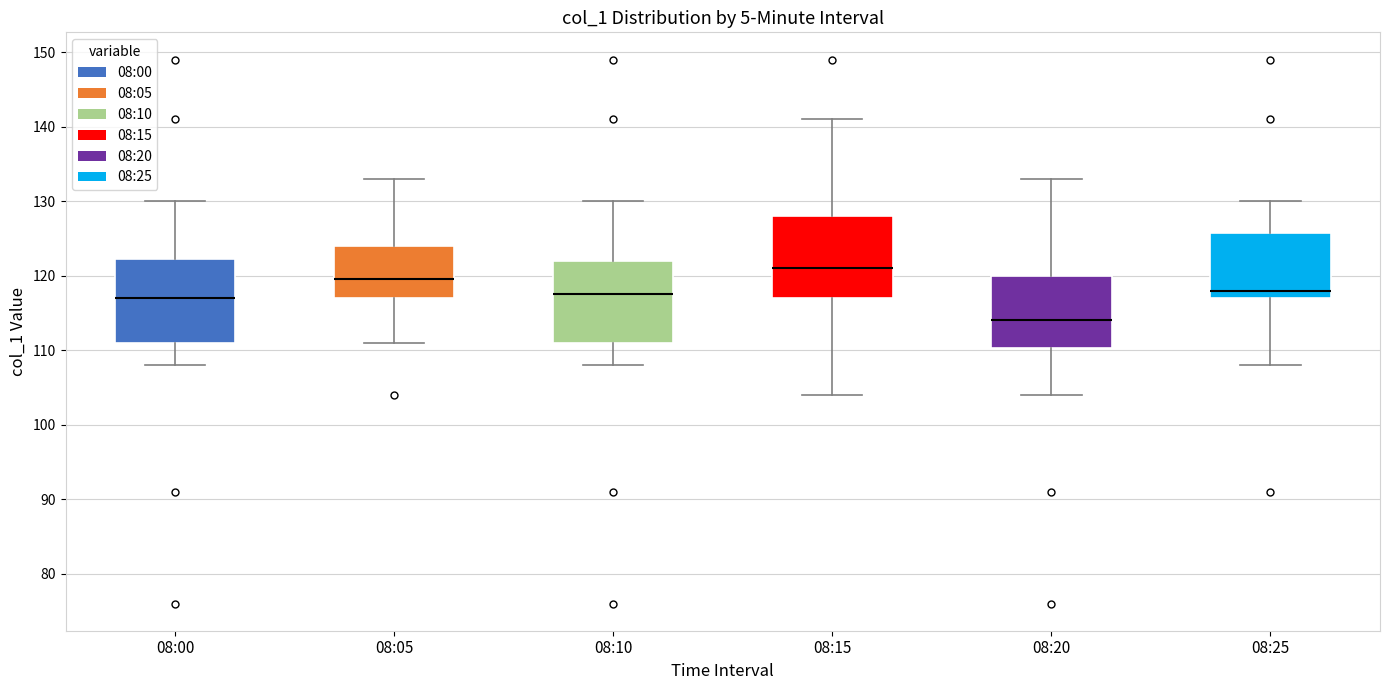

Reading left to right, read every box against the y-axis: the position of its median line, the range the box covers, and the ends of its whiskers. The values are not printed on the chart, so give them approximately, as read against the axis.

08:00: median 117, box 111 to 122, whiskers 108 to 130
08:05: median 120, box 117 to 124, whiskers 111 to 133
08:10: median 118, box 111 to 122, whiskers 108 to 130
08:15: median 121, box 117 to 128, whiskers 104 to 141
08:20: median 114, box 110 to 120, whiskers 104 to 133
08:25: median 118, box 117 to 126, whiskers 108 to 130